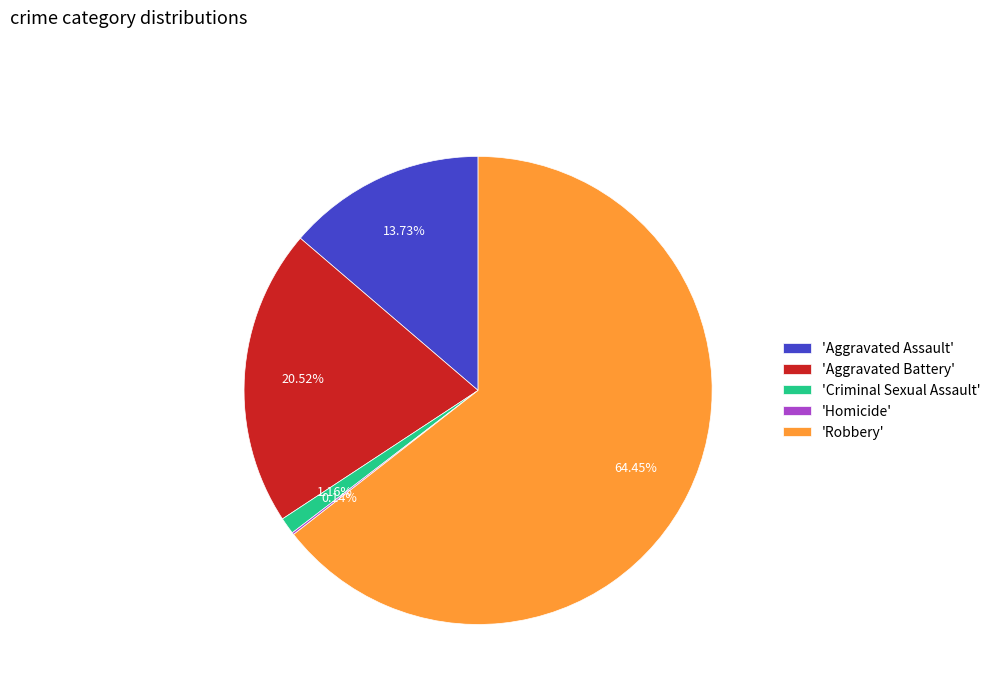

Which has a higher value, 'Criminal Sexual Assault' or 'Robbery'?

'Robbery'